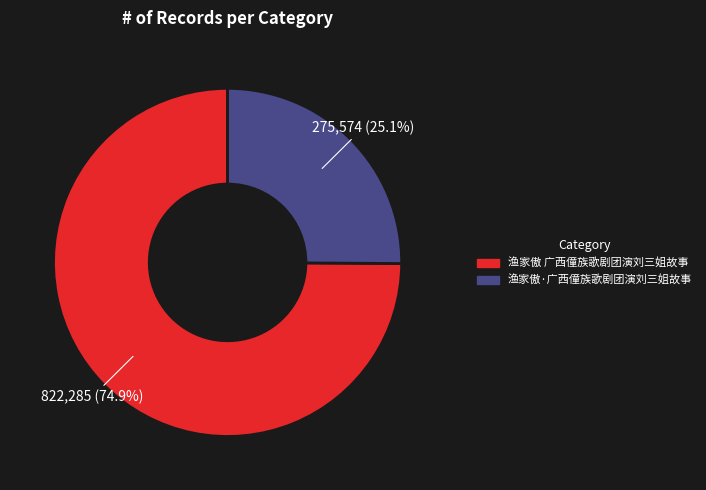

Is the sum of 渔家傲·广西僮族歌剧团演刘三姐故事 and 渔家傲 广西僮族歌剧团演刘三姐故事 greater than half?

Yes